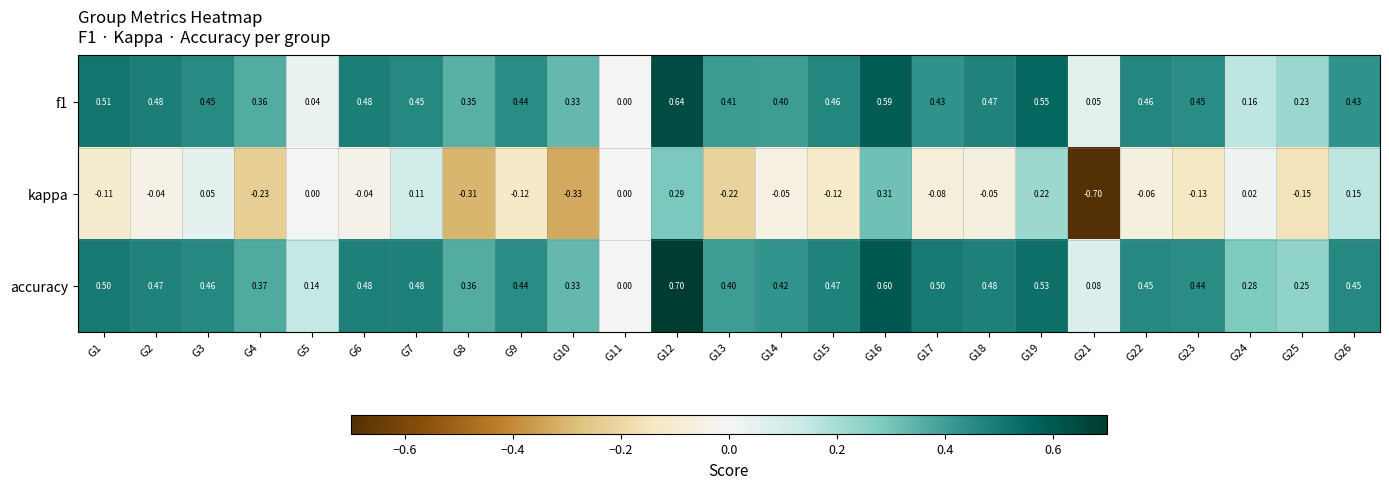

At G24, list the series in order from largest to smallest.

accuracy, f1, kappa